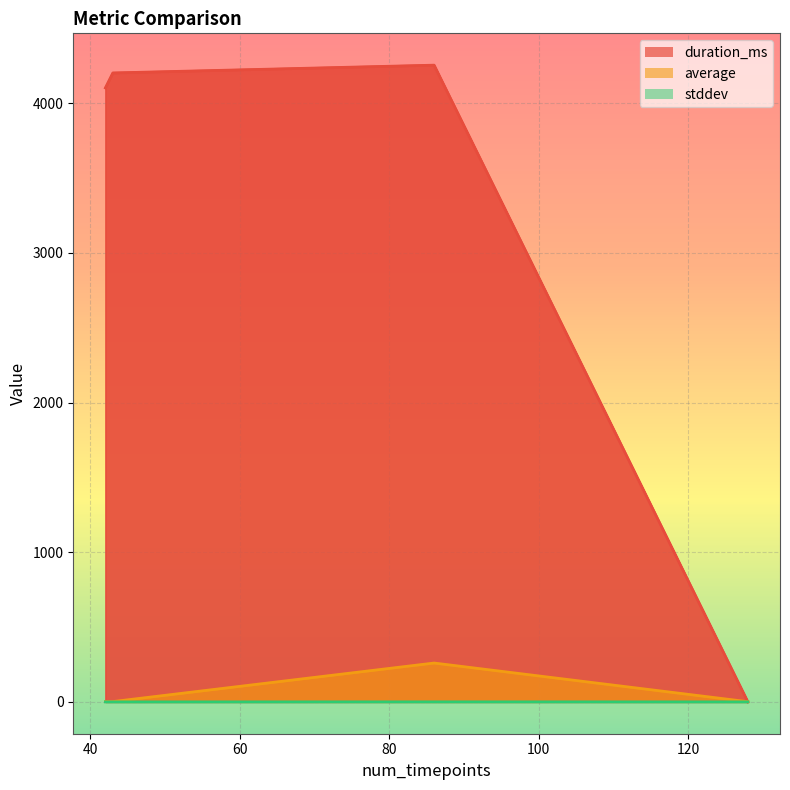

How many lines are shown in the chart?

3